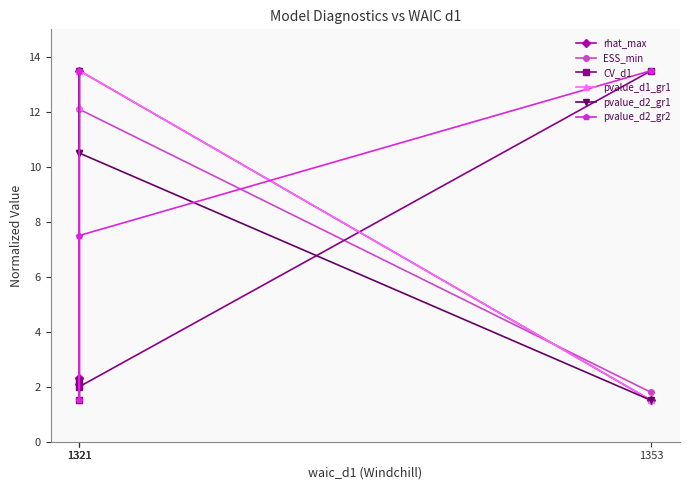

What are all the series names shown in the legend?

rhat_max, ESS_min, CV_d1, pvalue_d1_gr1, pvalue_d2_gr1, pvalue_d2_gr2